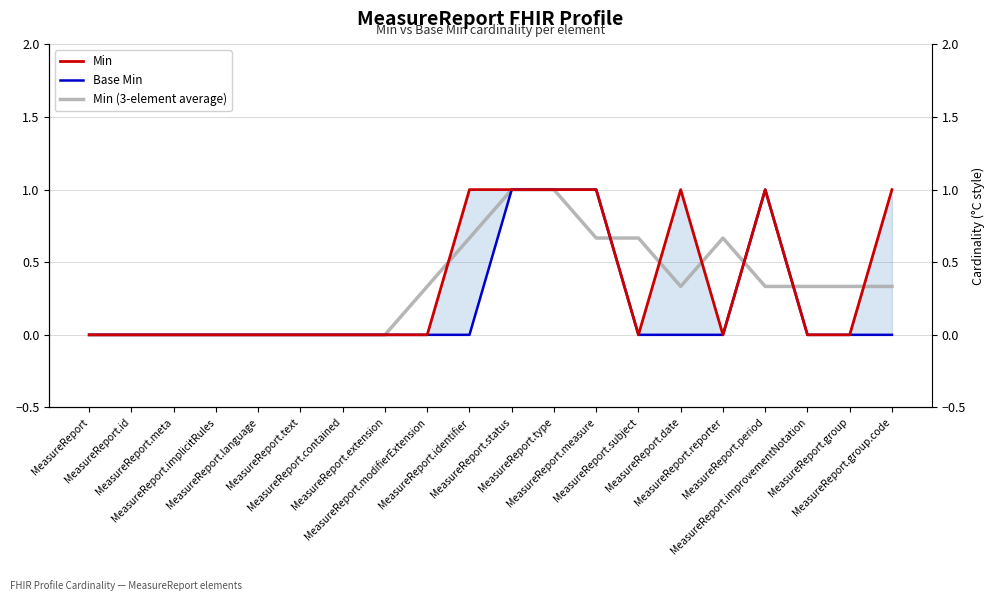

List the series in order of their peak value, highest first.

Min, Base Min, Min (3-element average)